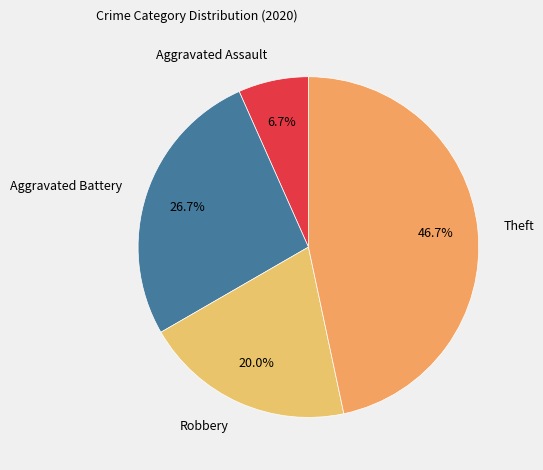

The Aggravated Battery slice represents 27% of the pie. True or false?

True